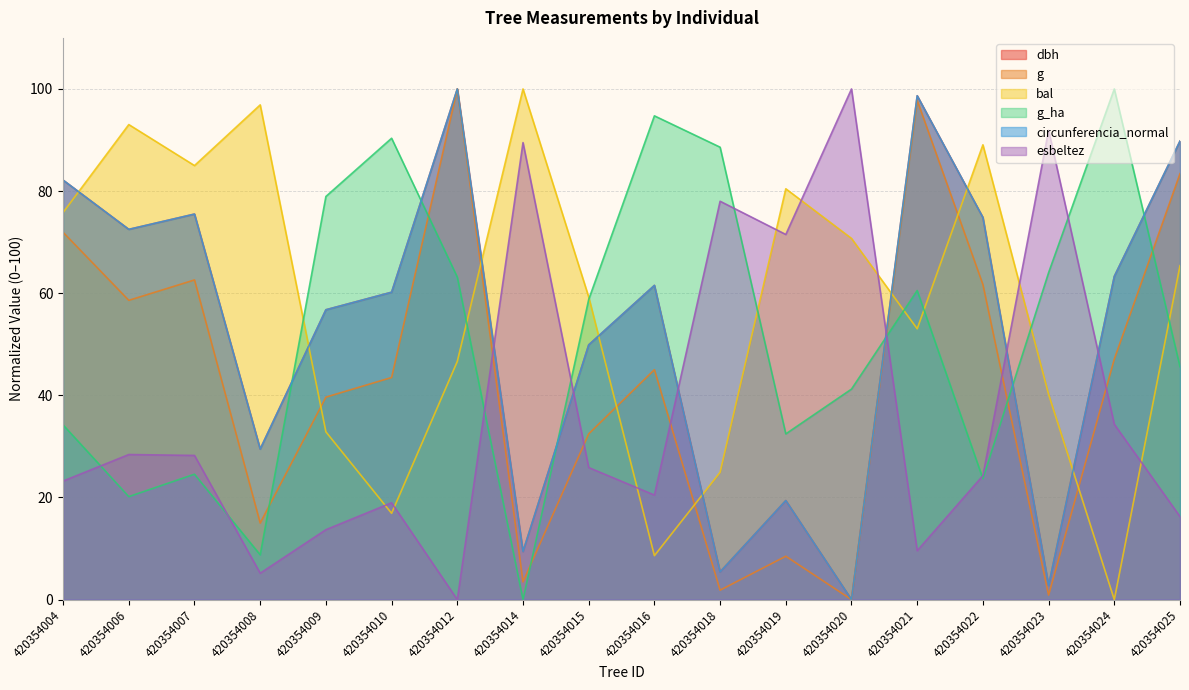

What is the value of the circunferencia_normal point at the 7th from the left?

100.0